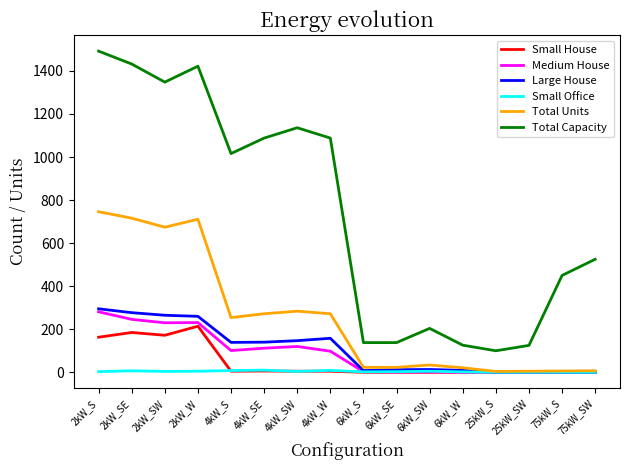

How many lines are shown in the chart?

6